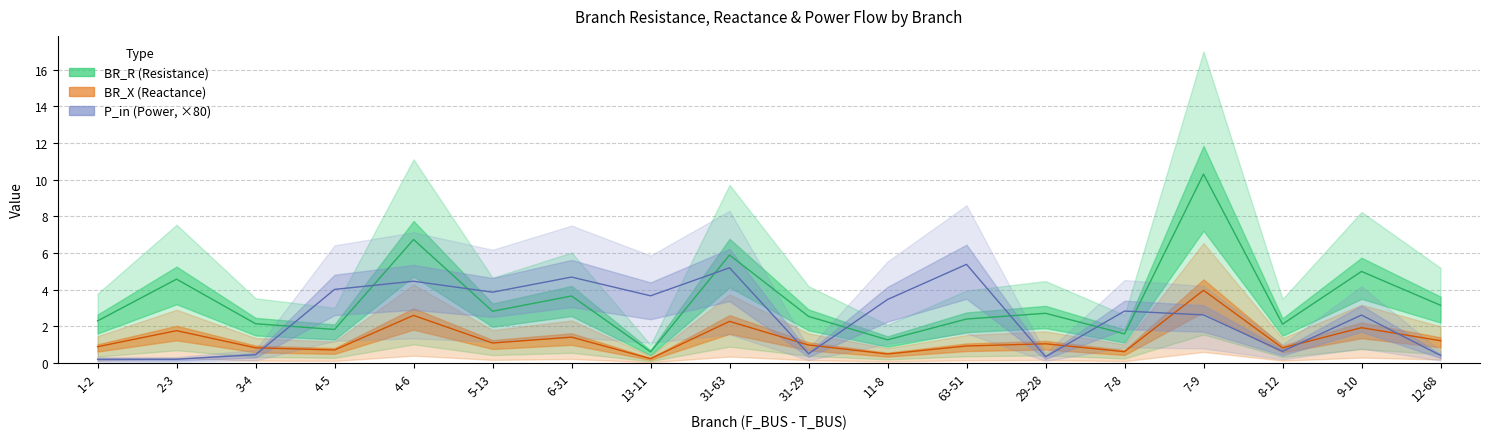

What is the difference between the highest and lowest values at 7-9?

6.3